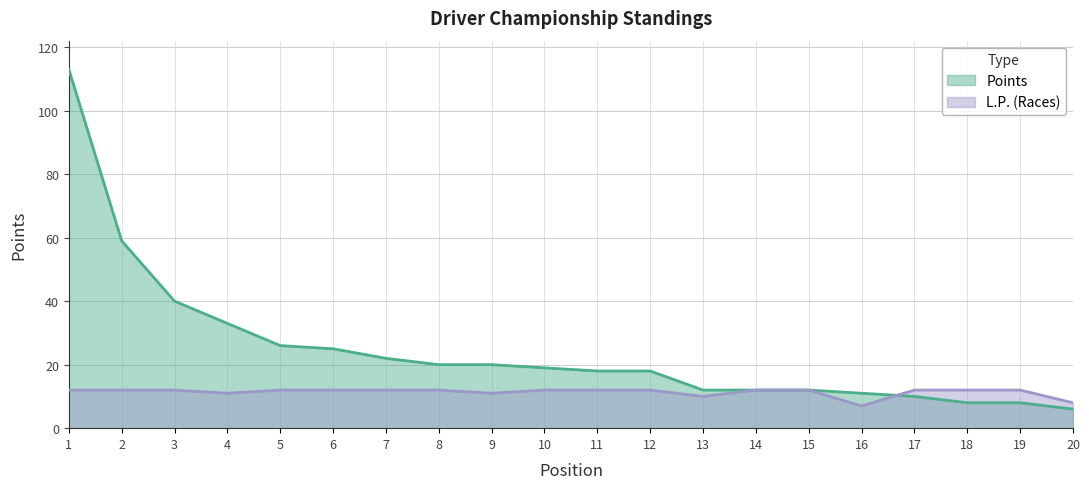

Is the value of L.P. at 4 greater than the value of Points at 4?

No